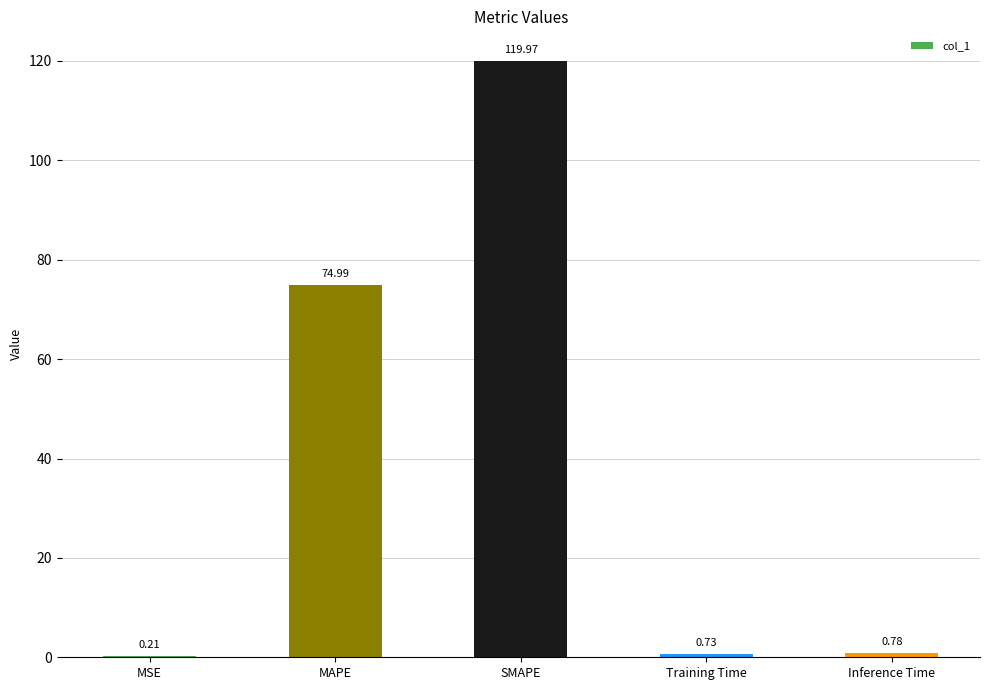

Which label corresponds to the largest value in the chart?

SMAPE